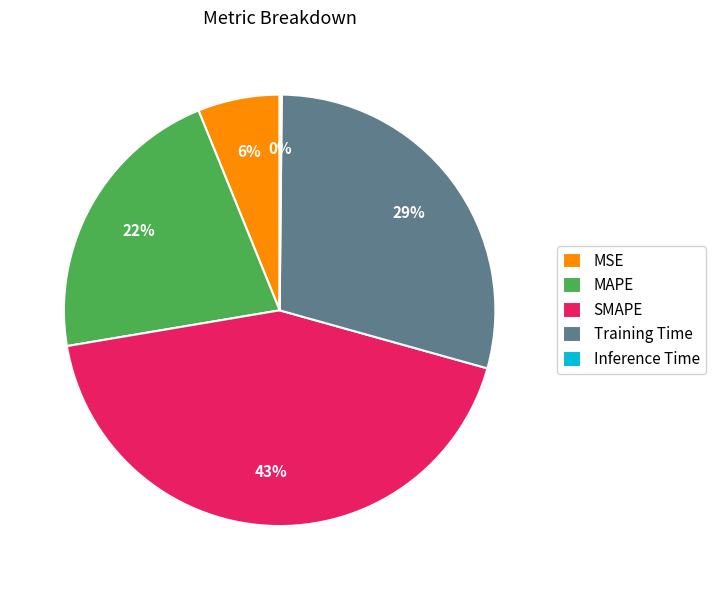

What is the largest slice in the pie chart?

SMAPE